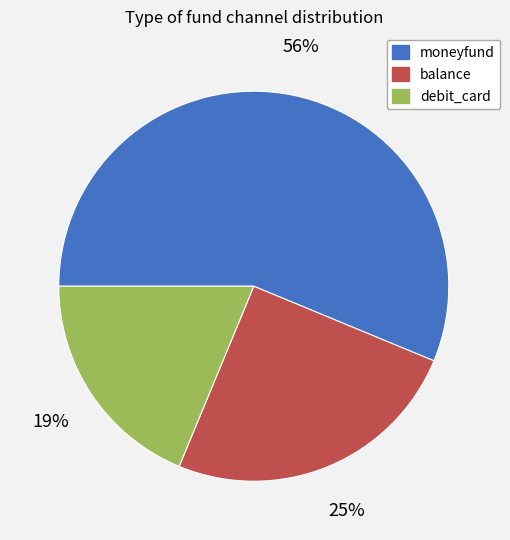

Between balance and moneyfund, which is larger?

moneyfund